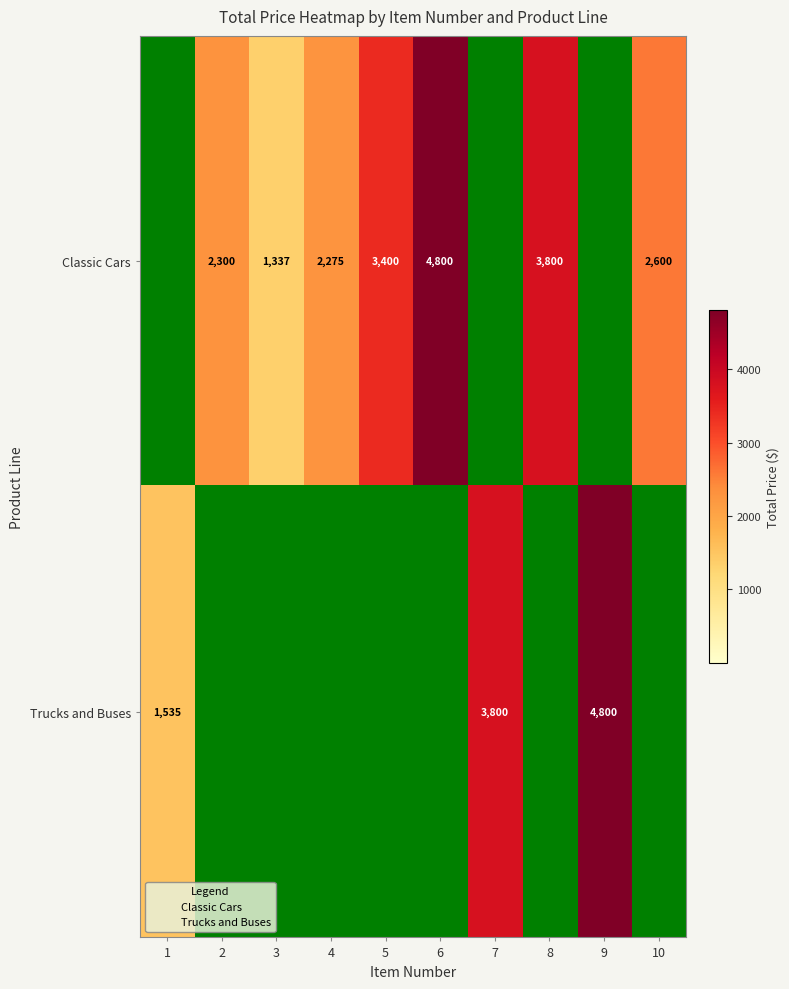

At which category is the sum across all series the highest?

6